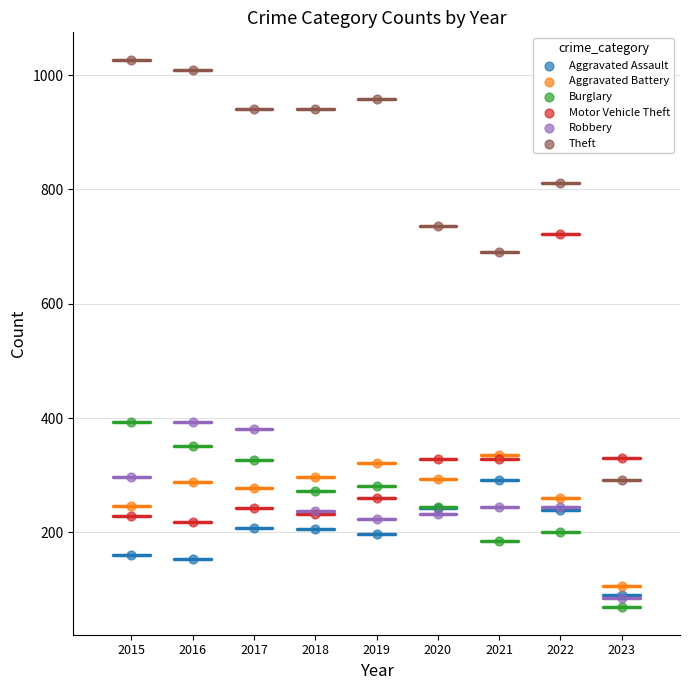

In the Theft series, what Y value is closest to 659?

691